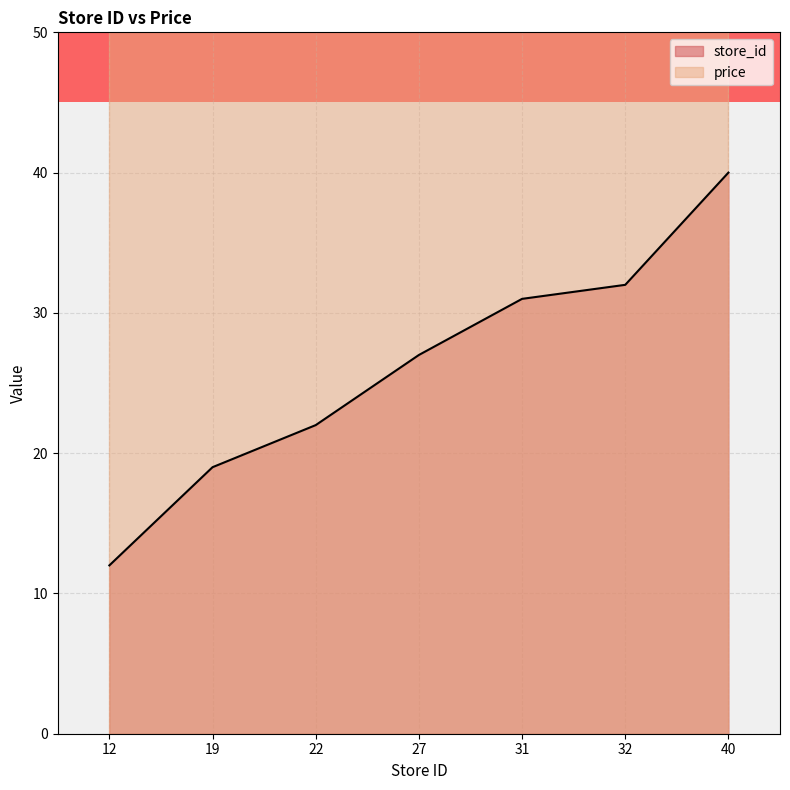

Rank the categories by value from highest to lowest.

40, 32, 31, 27, 22, 19, 12